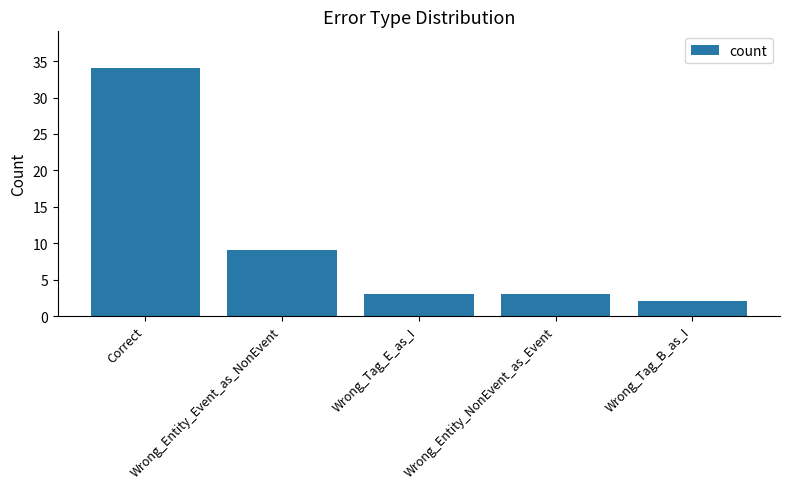

Which has a higher value, Wrong_Tag_E_as_I or Wrong_Tag_B_as_I?

Wrong_Tag_E_as_I